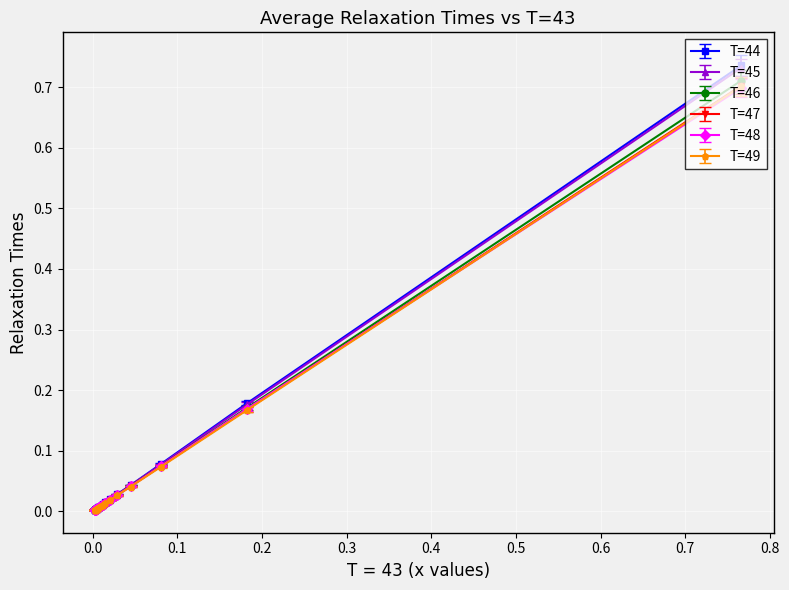

Which series has the largest range (max minus min)?

T=44